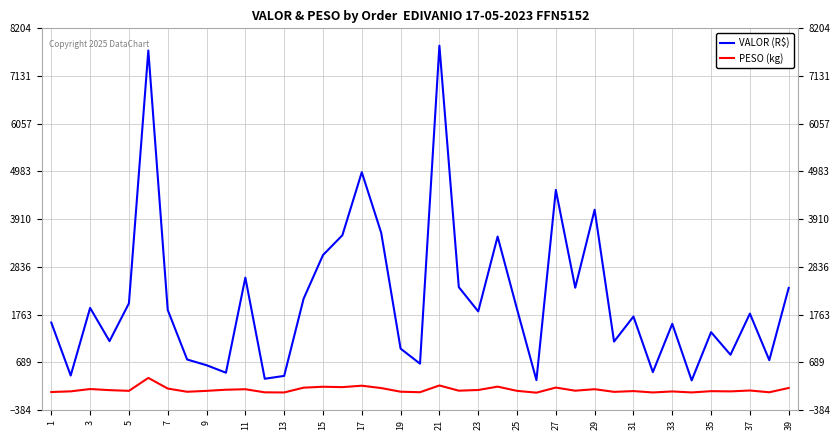

List the series in order of their peak value, highest first.

VALOR (R$), PESO (kg)